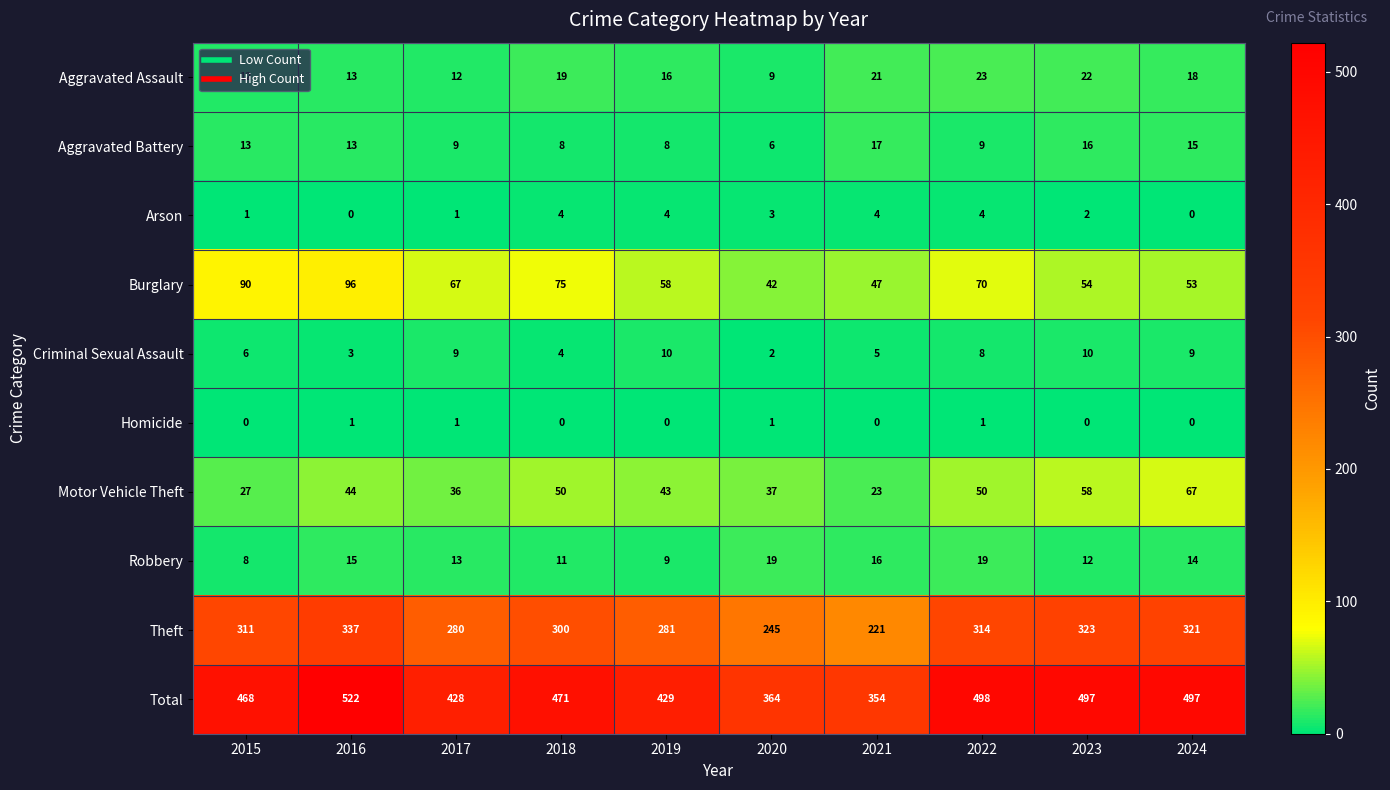

What is the maximum value for Aggravated Assault?

23